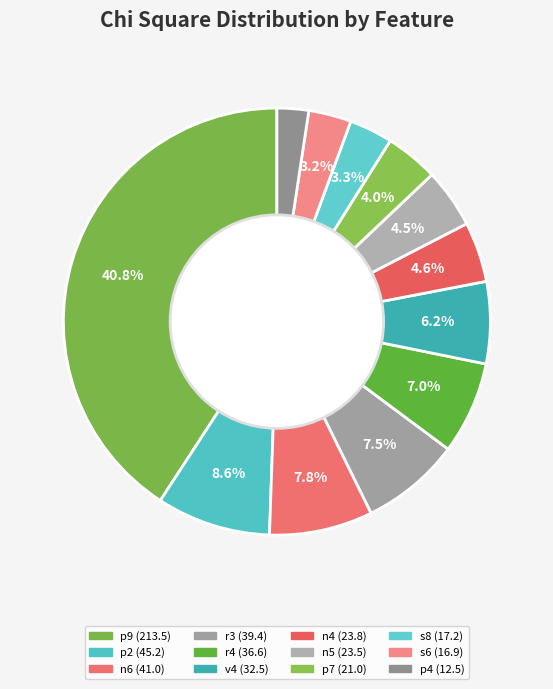

Between p2 and r3, which is larger?

p2